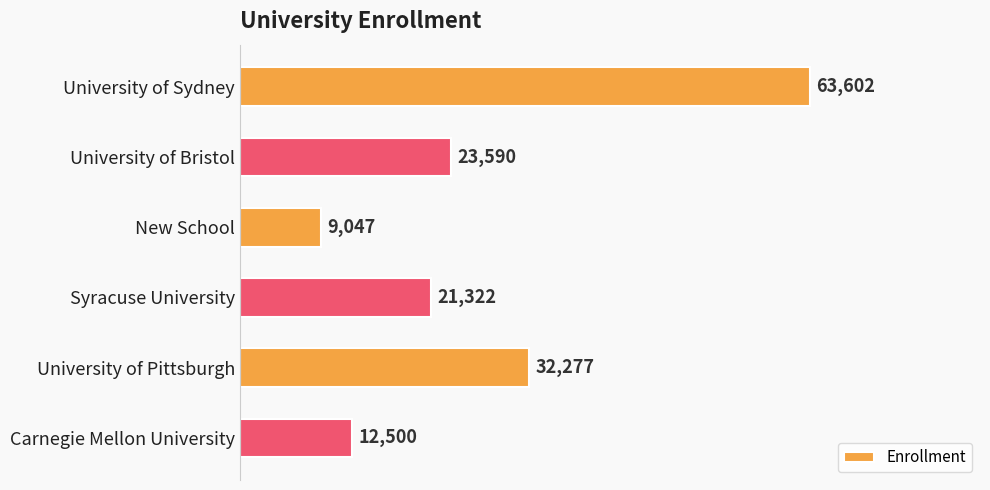

What is the smallest value displayed?

9047